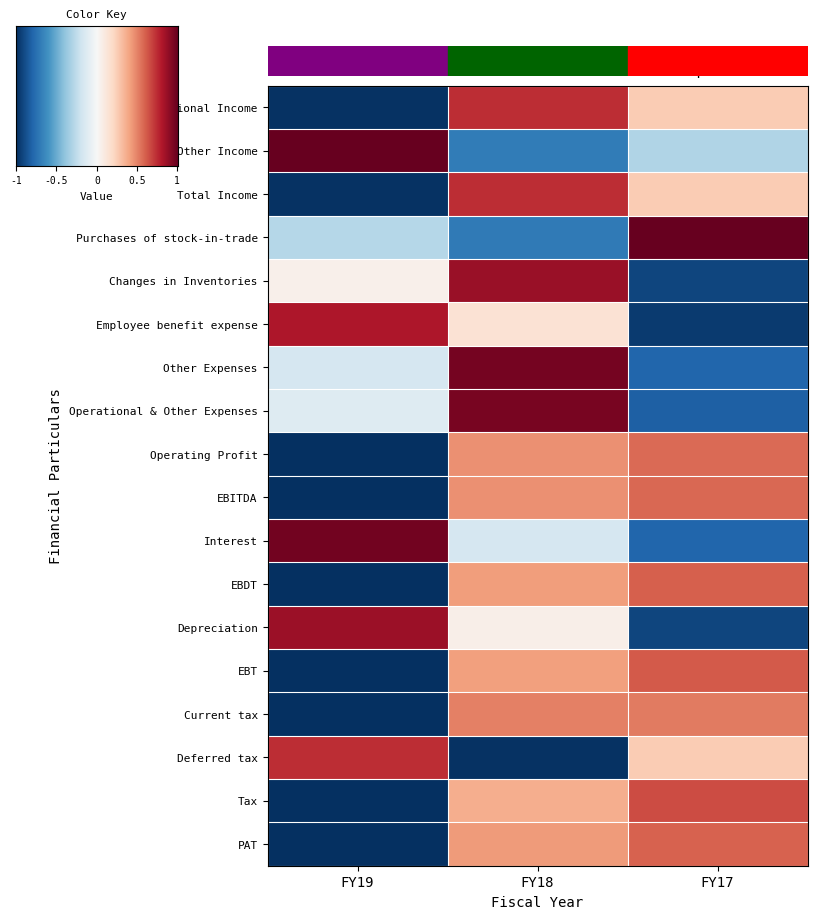

Which series has the widest spread of values?

Changes in Inventories